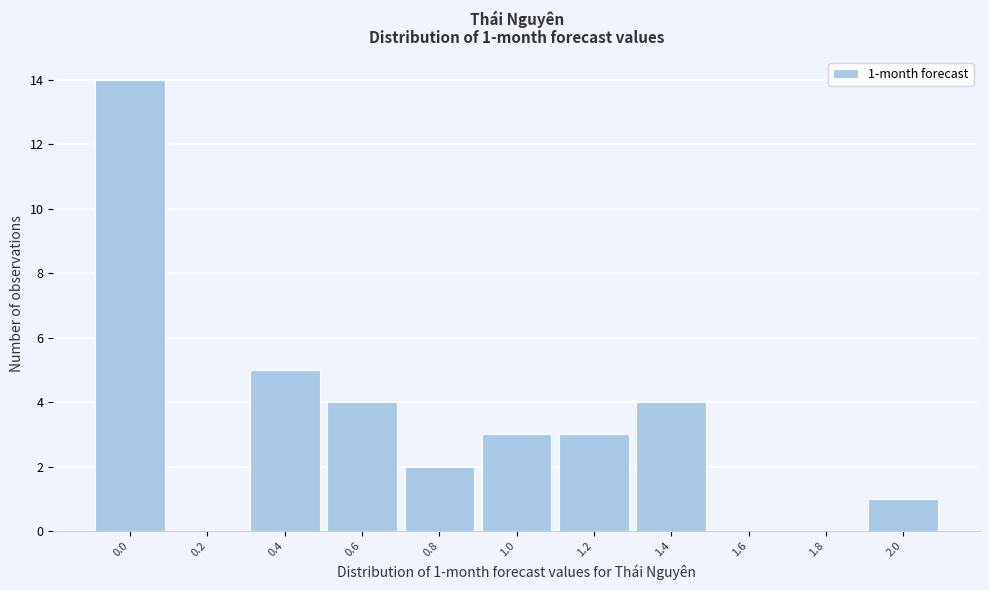

Reading left to right, what are all the values shown in this chart?

0.0=14	0.2=0	0.4=5	0.6=4	0.8=2	1.0=3	1.2=3	1.4=4	1.6=0	1.8=0	2.0=1